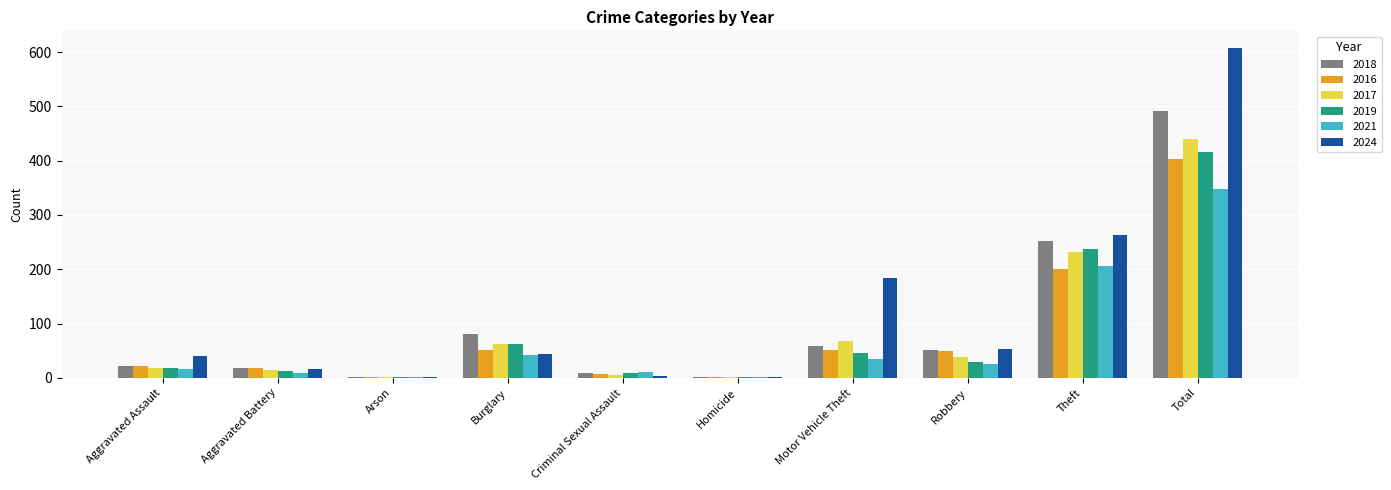

What is the average value of the 2024 series?

122